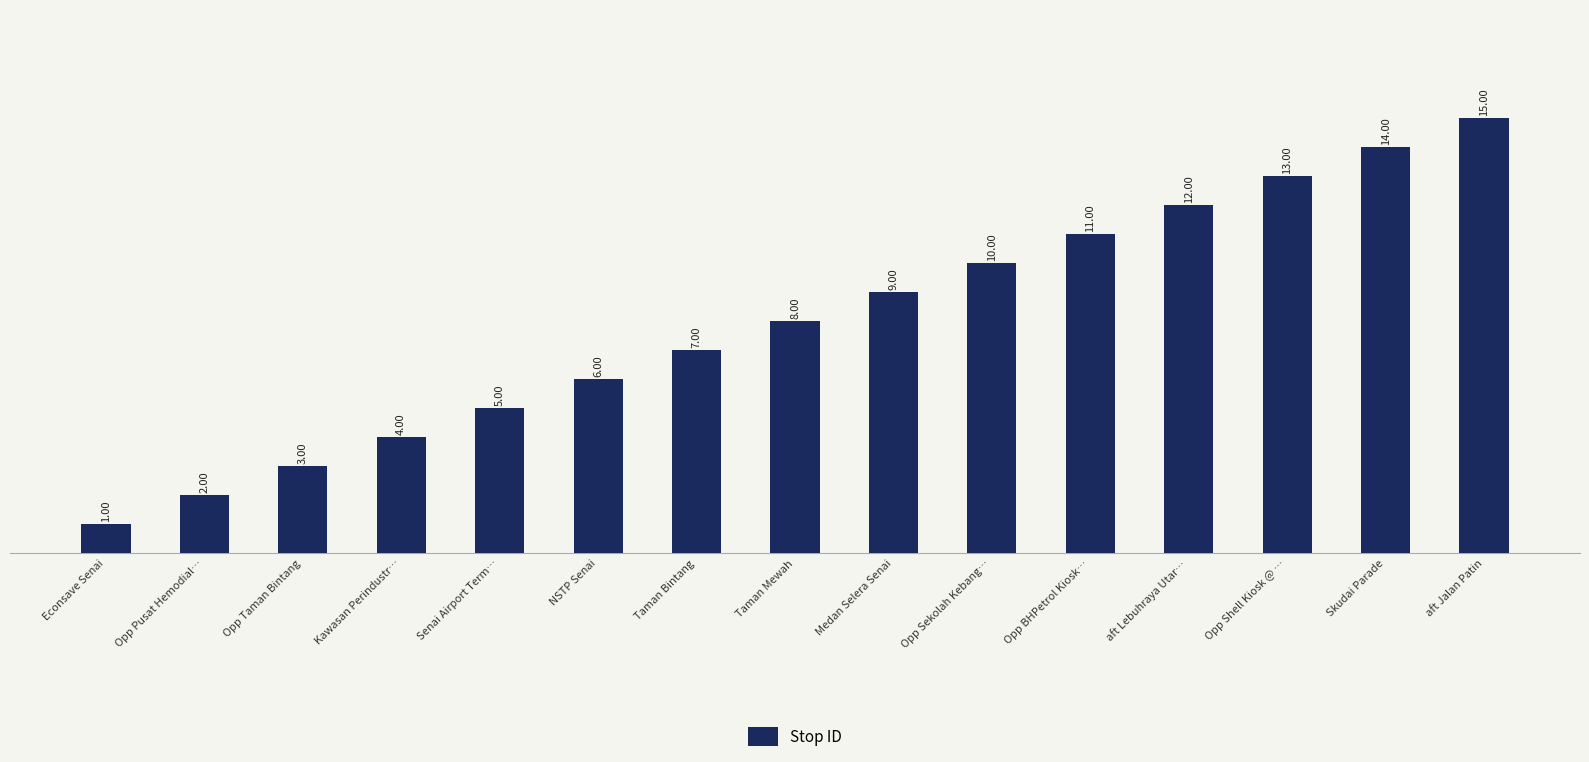

What is the difference between the values at Kawasan Perindustr… and Skudai Parade?

10